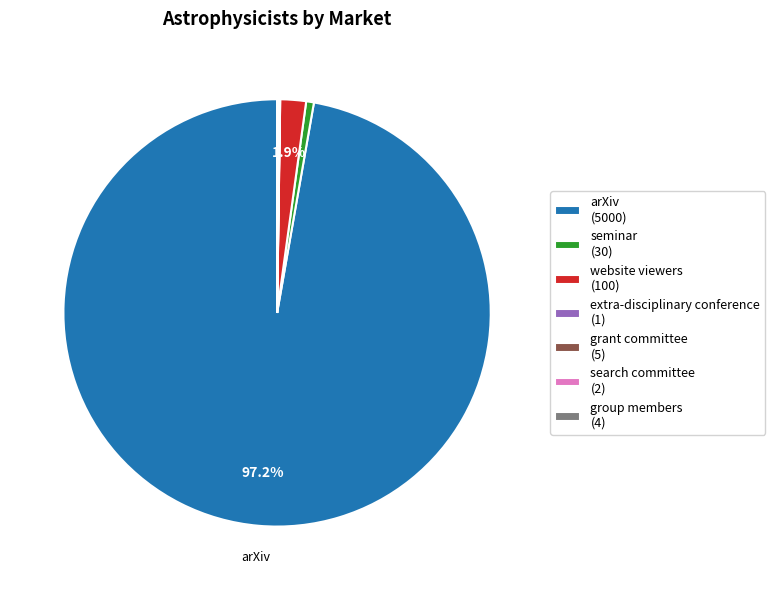

What is the majority slice?

arXiv (5000)